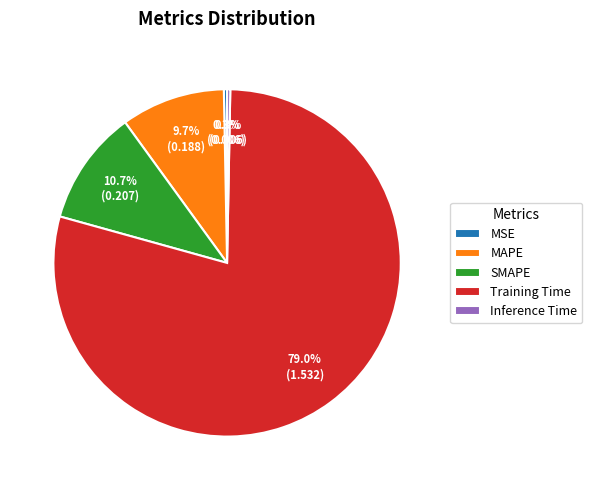

To the nearest percent, what is the combined percentage of Training Time and Inference Time?

79%